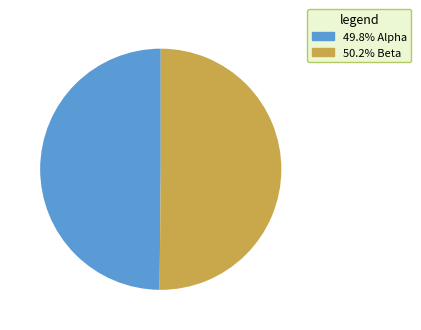

Count the number of slices in the pie.

2